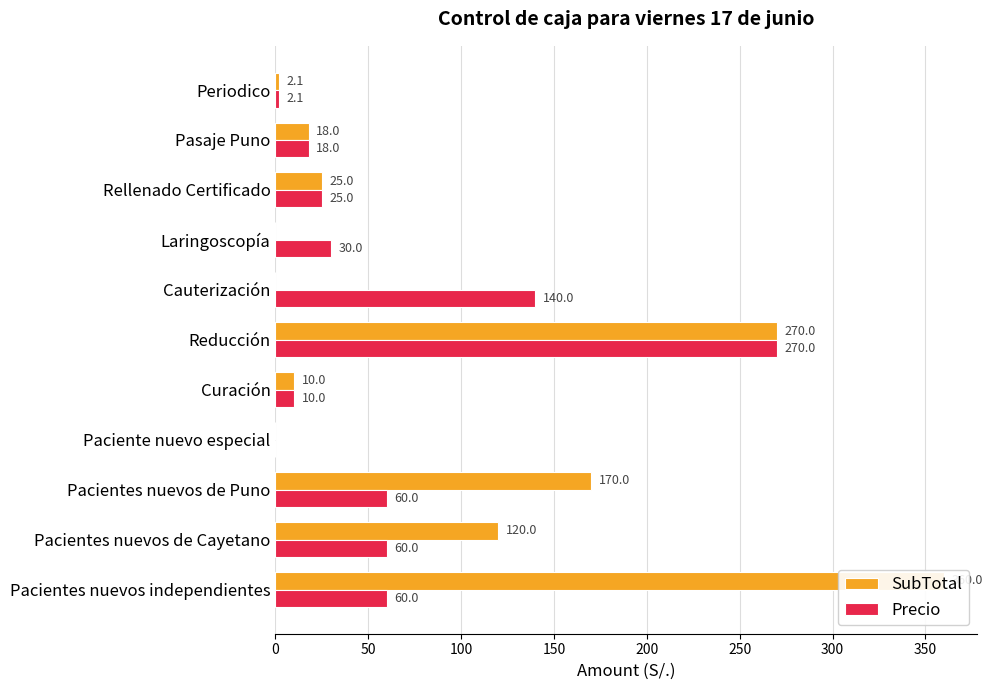

Rank the series by their average value, from highest to lowest.

SubTotal, Precio